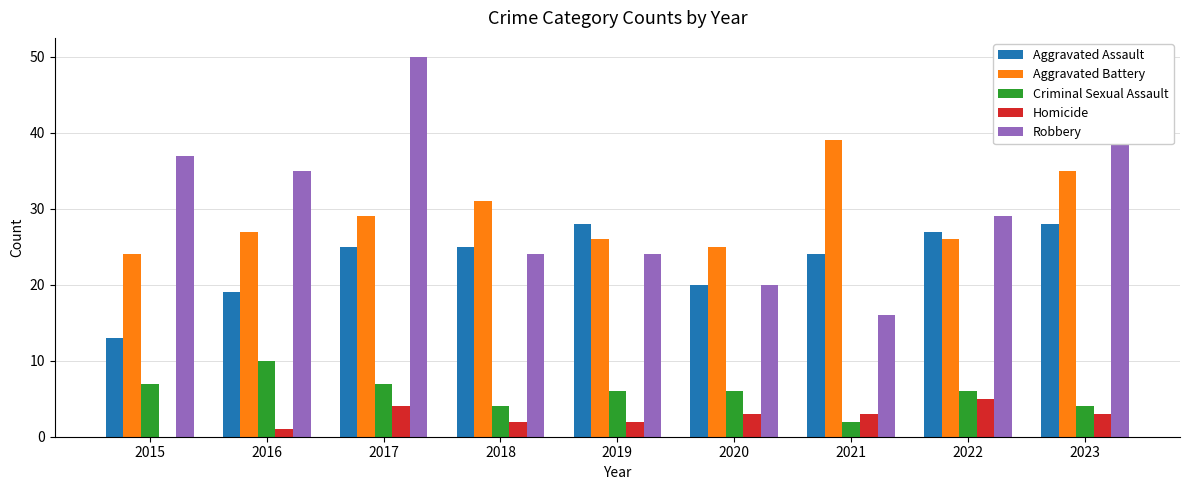

How many Criminal Sexual Assault values are between 4 and 7?

7